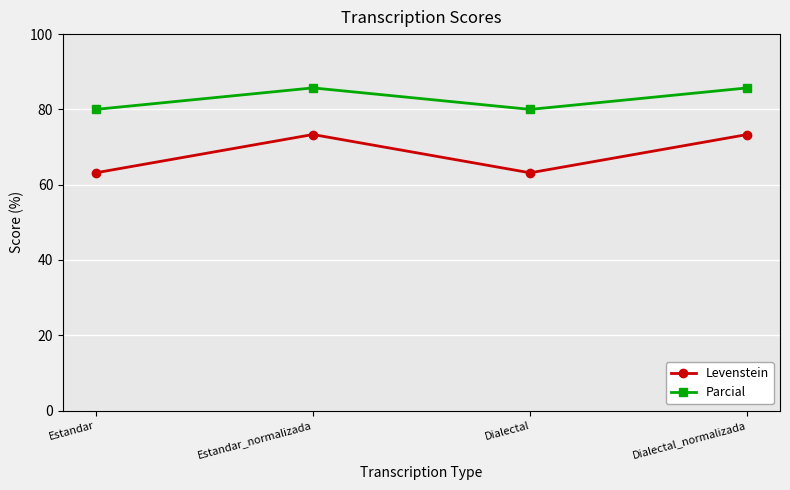

What is the minimum value shown in the chart?

63.2